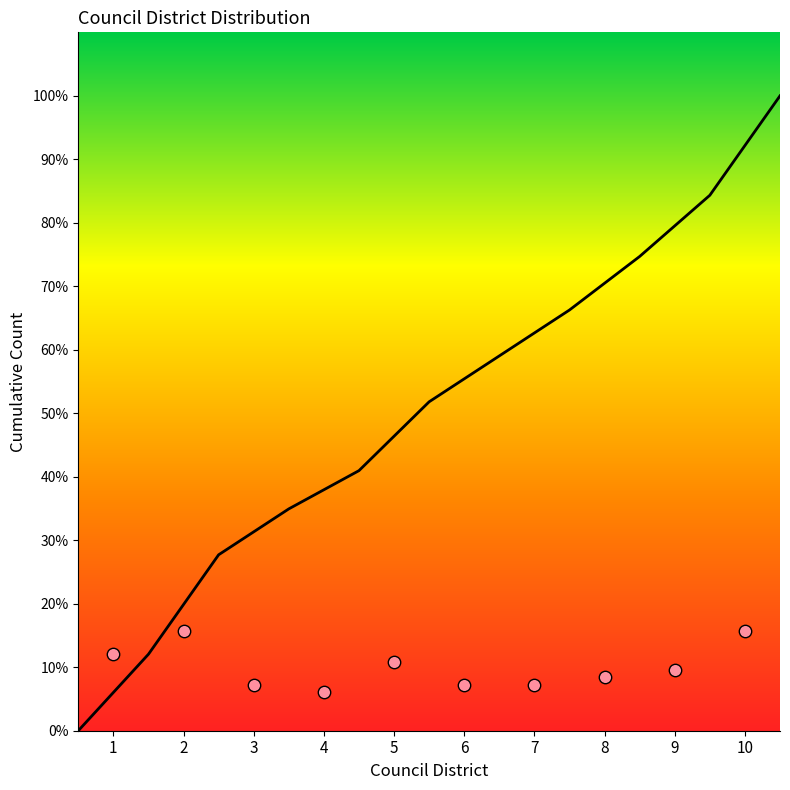

Which has a higher value, 5 or 6?

6